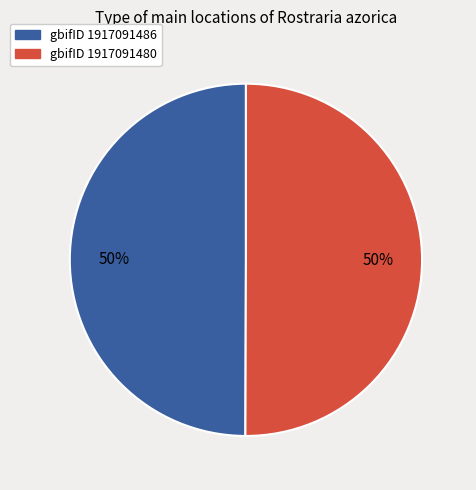

Approximately how many times larger is the value at gbifID 1917091486 compared to gbifID 1917091480?

1.0